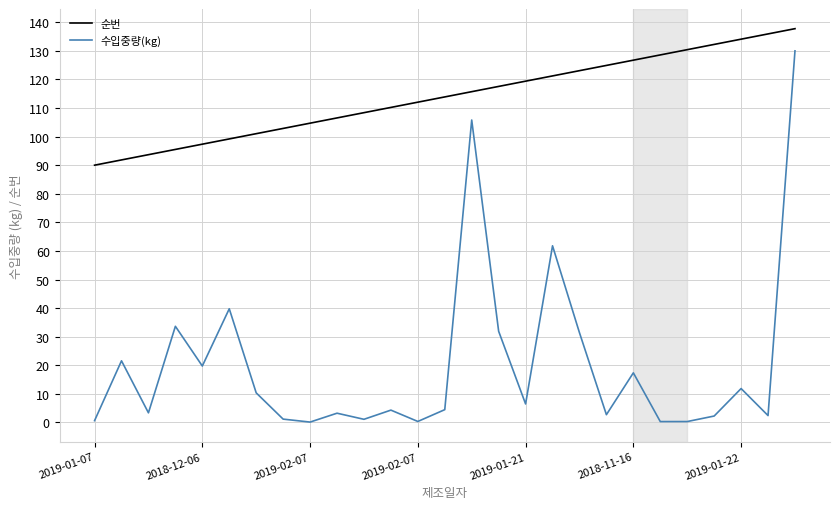

Which series has the largest total across all categories?

순번